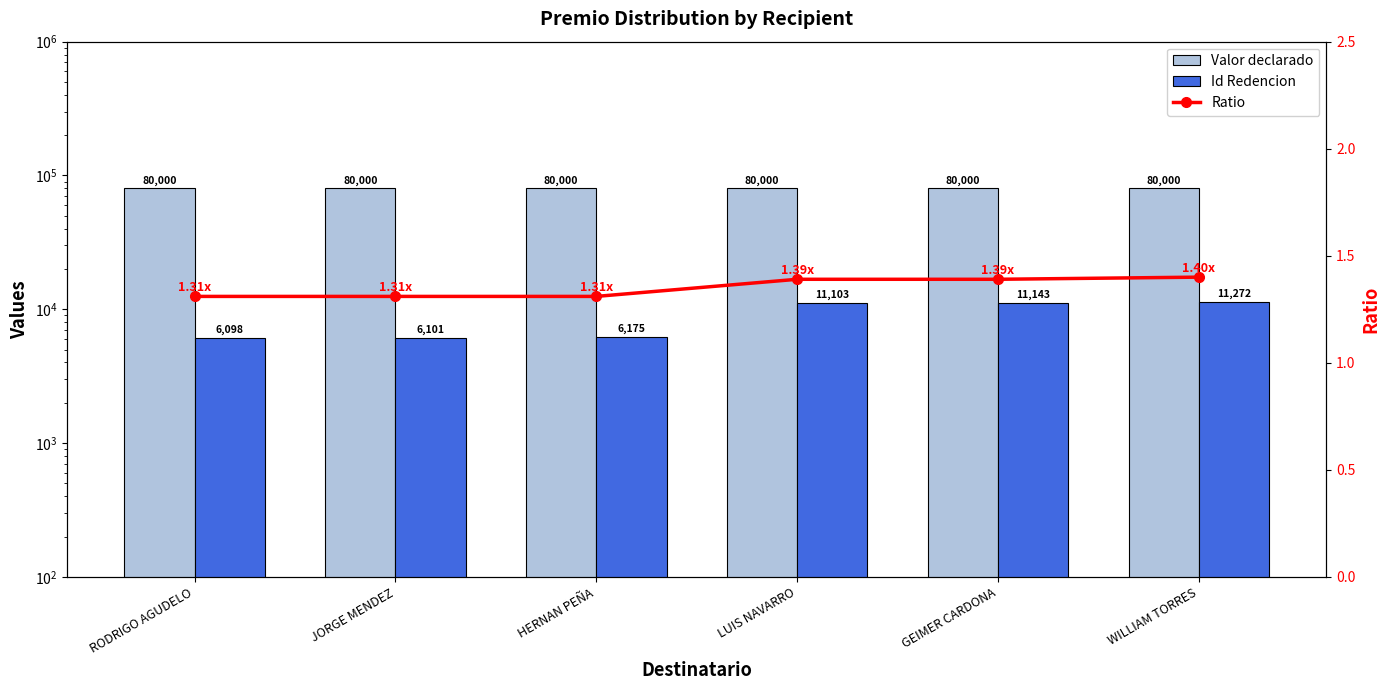

At LUIS NAVARRO, list the series in order from largest to smallest.

Valor declarado, Id Redencion, Ratio